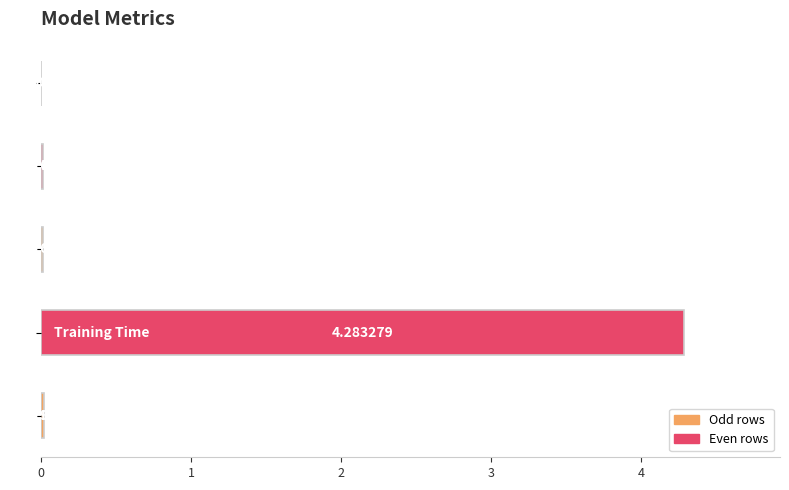

What is the sum of all values?

4.3